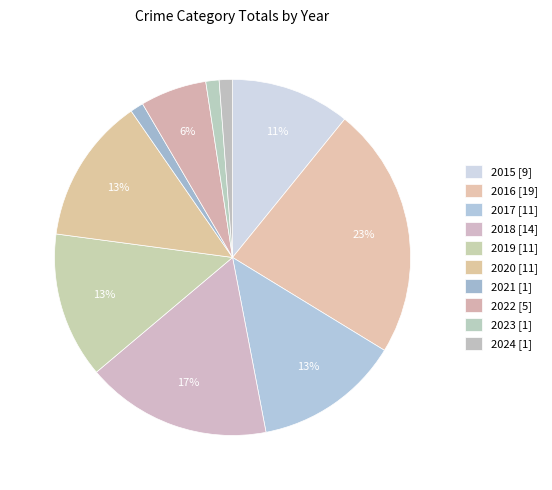

What is the change in value from 2018 to 2020?

-3